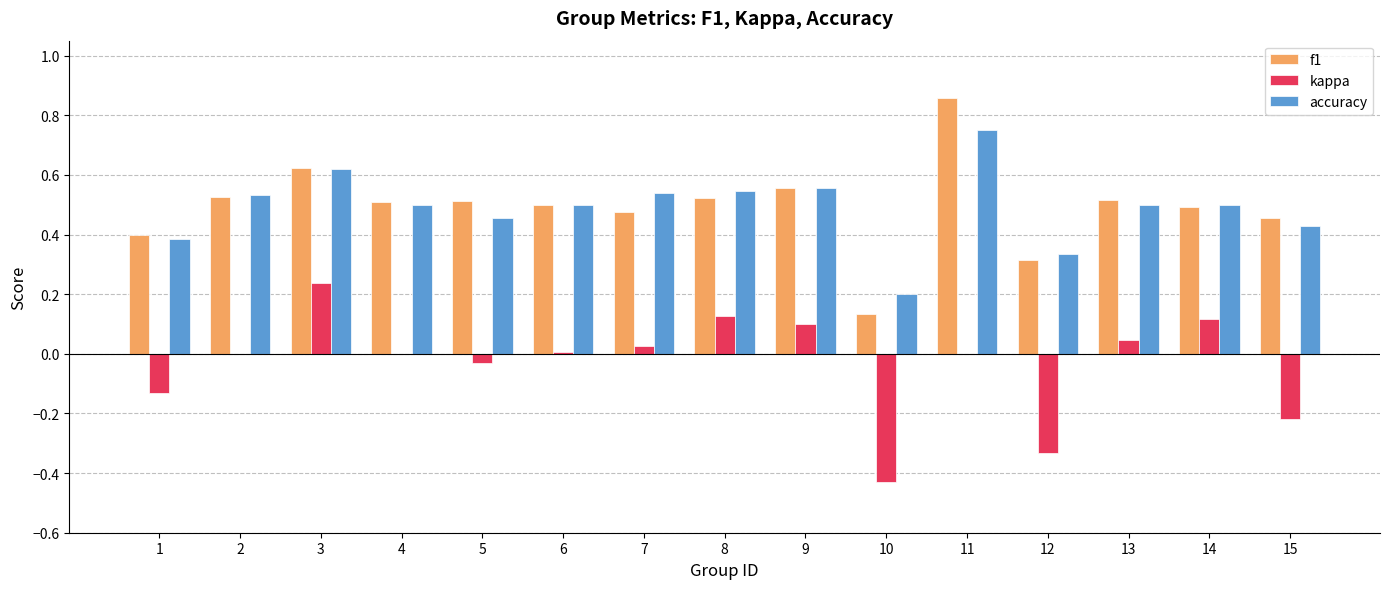

Which label corresponds to the largest value in the chart?

11